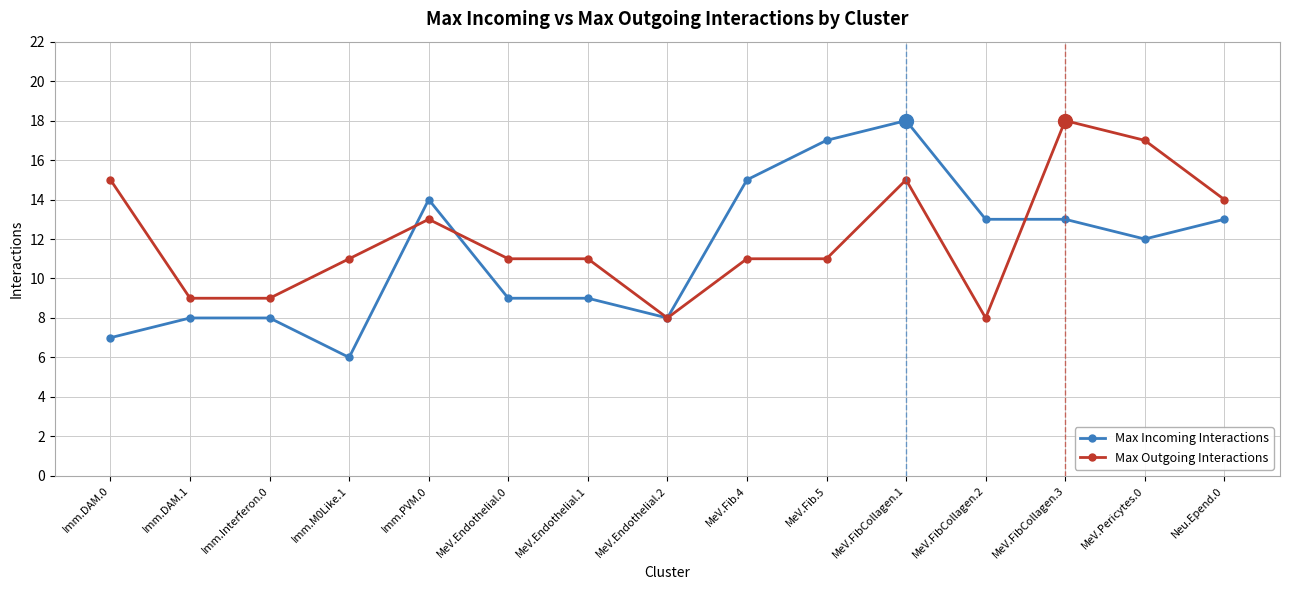

True or false: Max Incoming Interactions and Max Outgoing Interactions cross at least once.

True